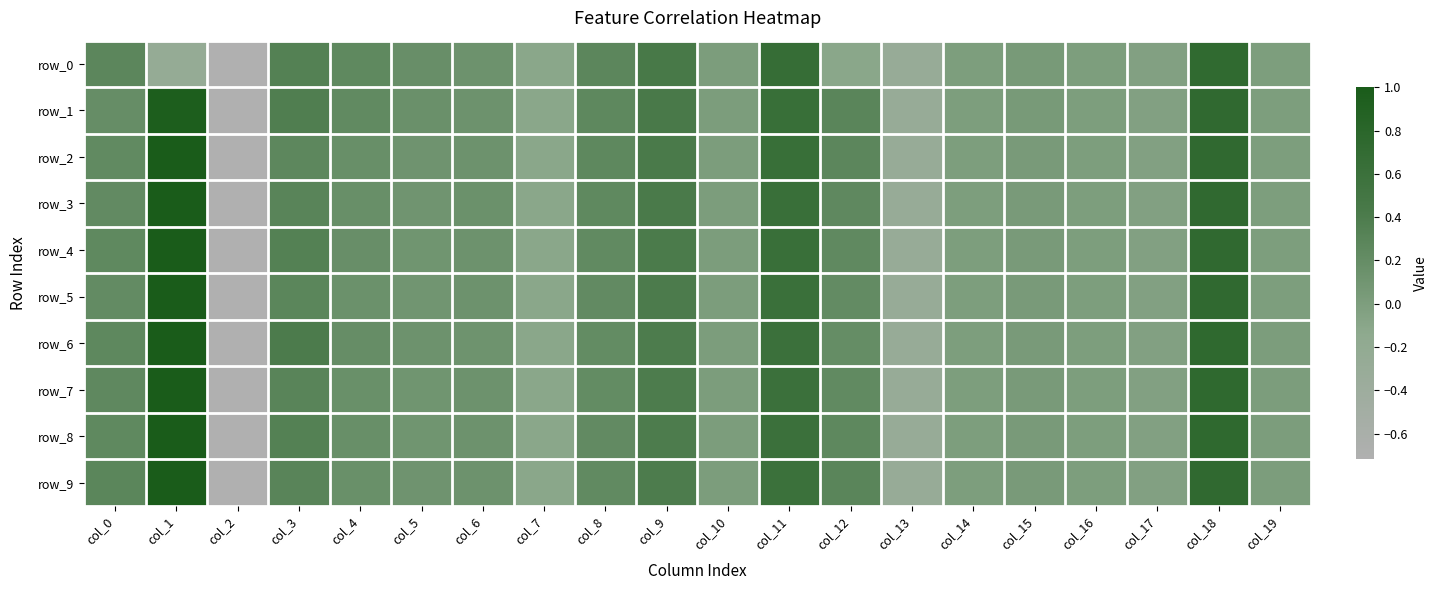

Which has a higher value, col_2 or col_8?

col_8